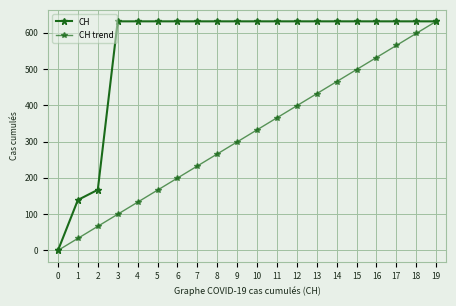

How many data points in CH trend are less than 332?

10